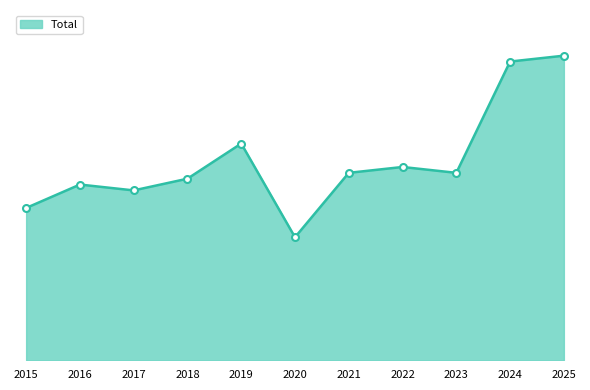

List the labels in order of value, largest first.

2025, 2024, 2019, 2022, 2021, 2023, 2018, 2016, 2017, 2015, 2020